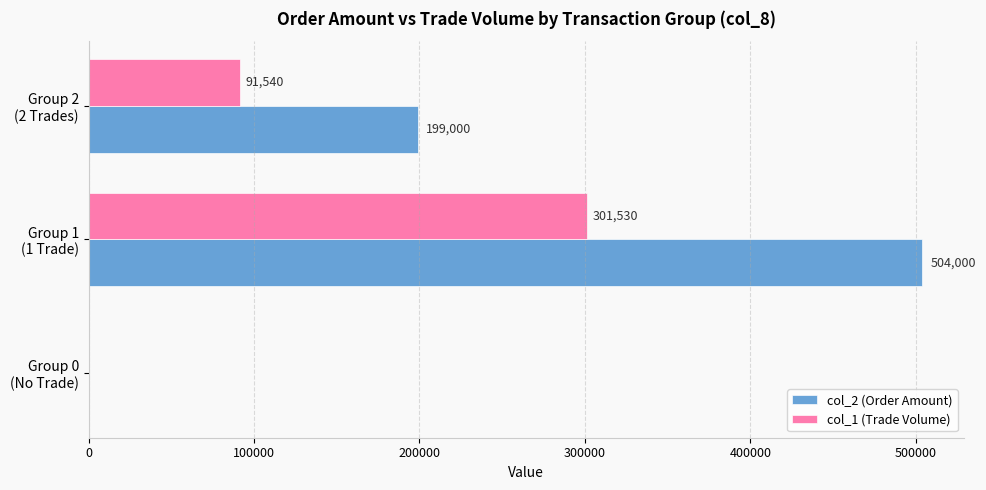

Where is col_2 (Order Amount) nearest to the value 252000?

Group 2
(2 Trades)